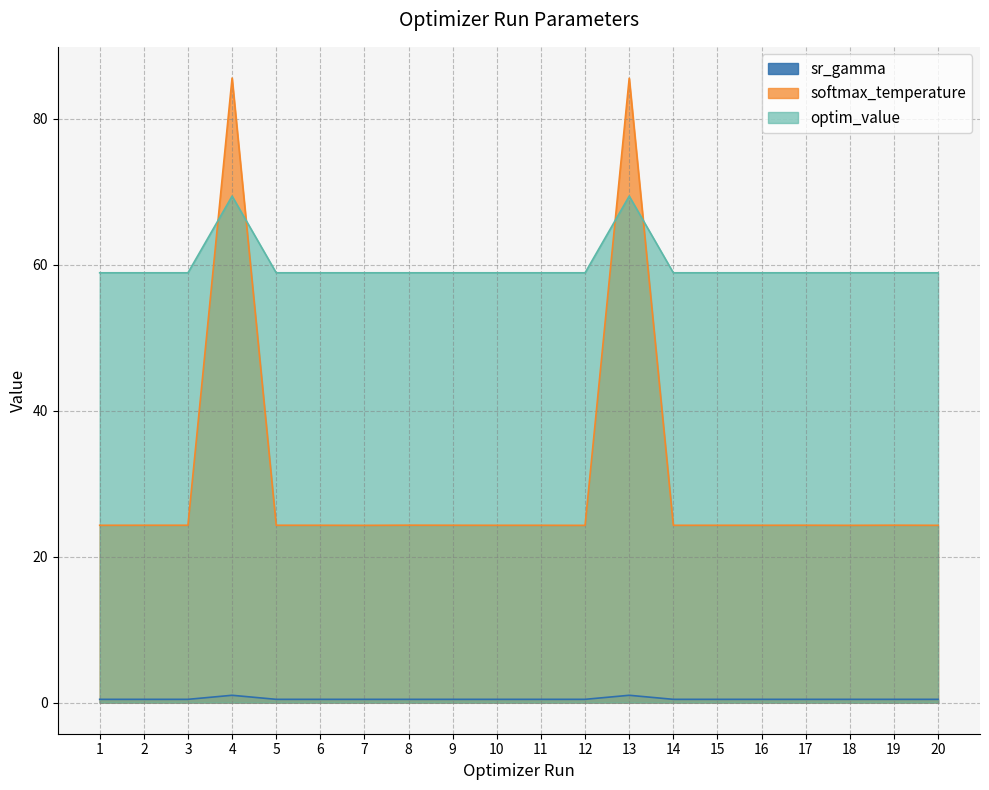

What is the minimum value shown in the chart?

0.4